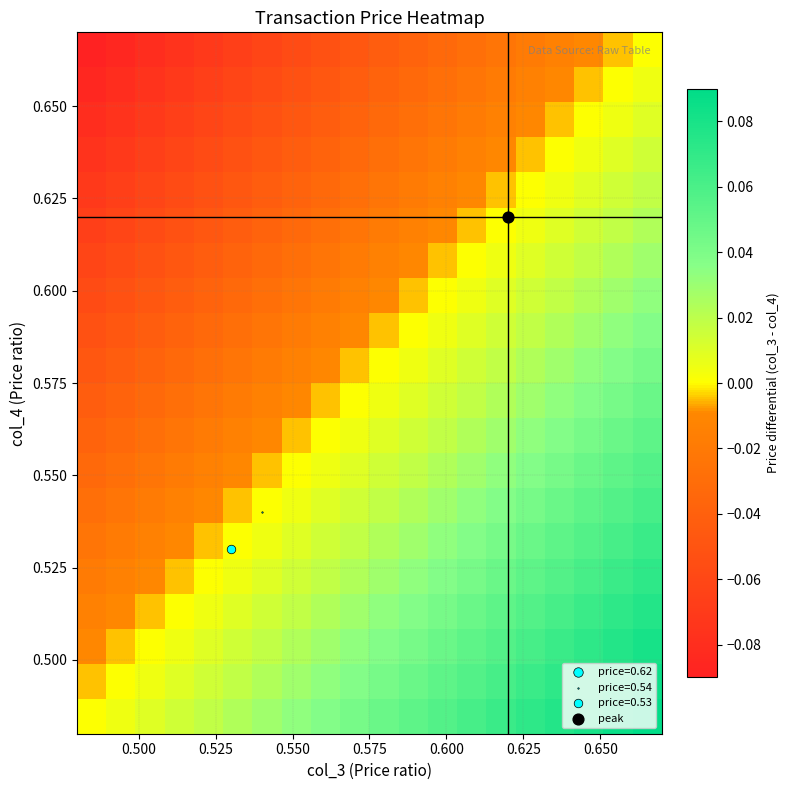

Count the number of data series in this chart.

20